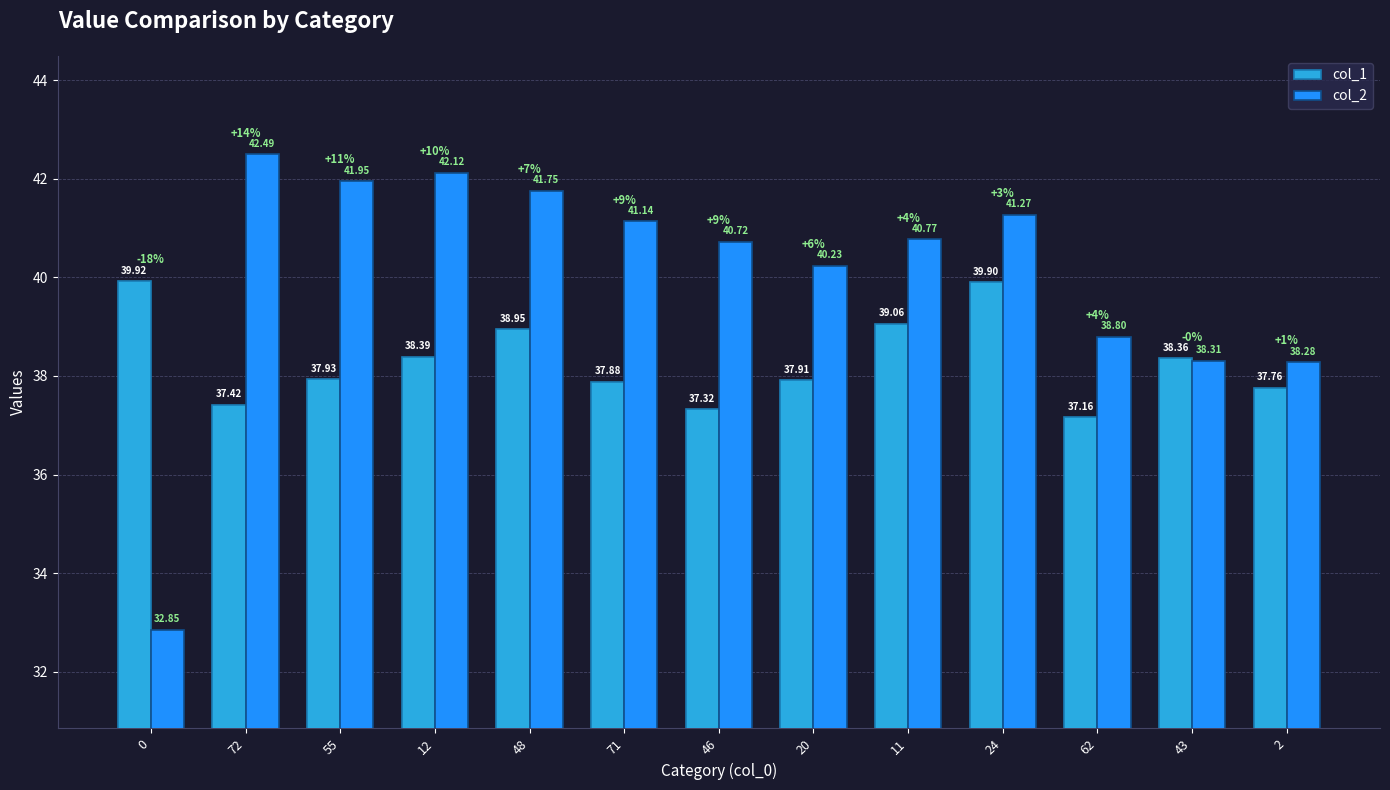

Which series changed the most between 48 and 11?

col_2